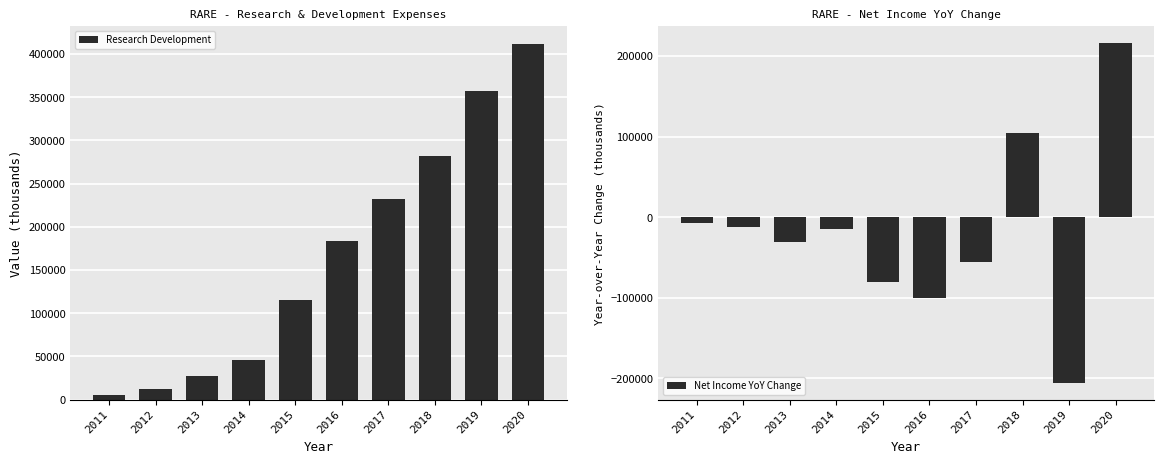

Count the number of data series in this chart.

2